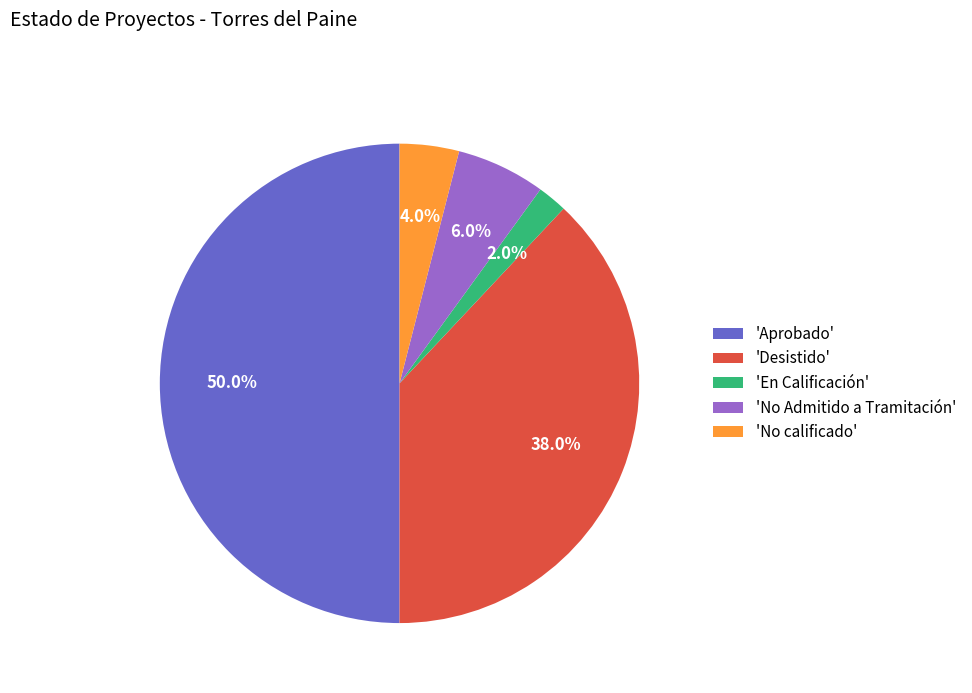

How much of the chart is everything except 'No Admitido a Tramitación'?

94.0%